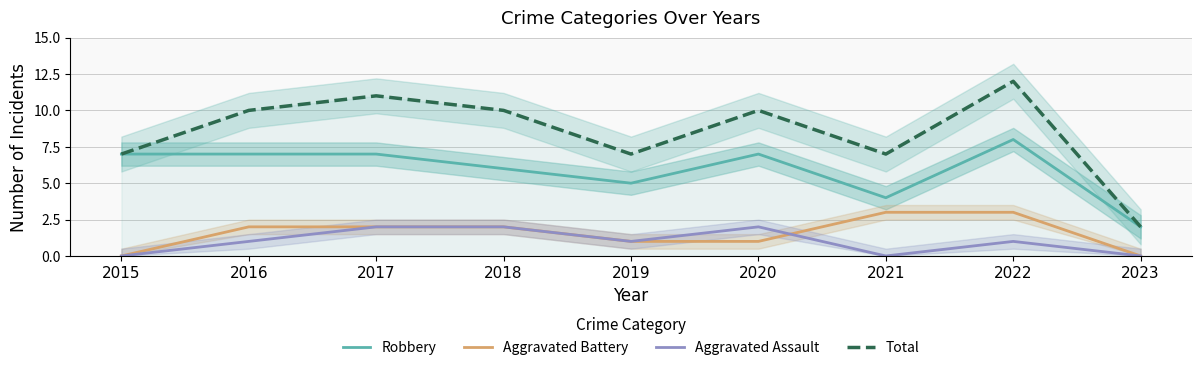

True or false: Aggravated Battery and Total cross at least once.

False